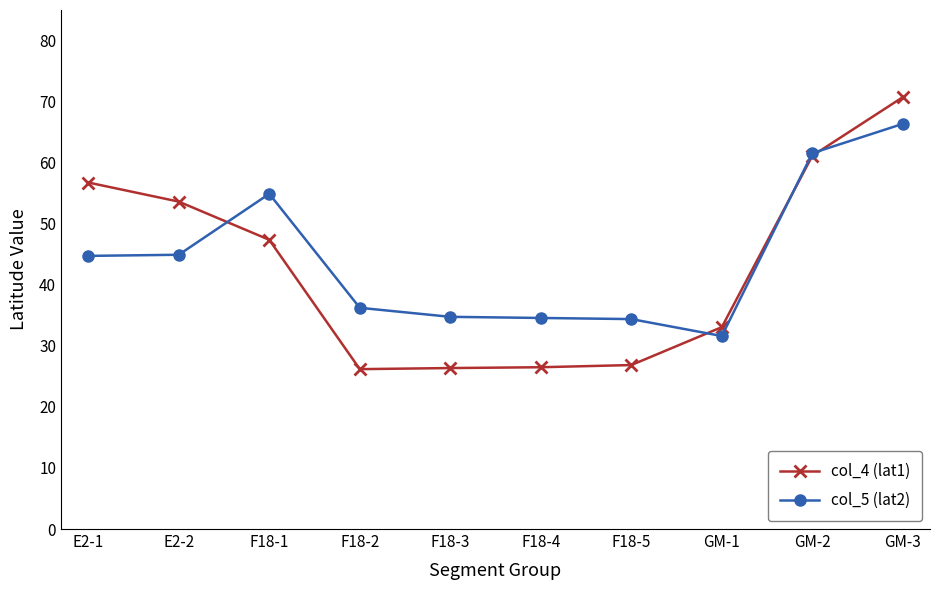

Is it true that col_5 (lat2) equals 34.4 at F18-5?

True